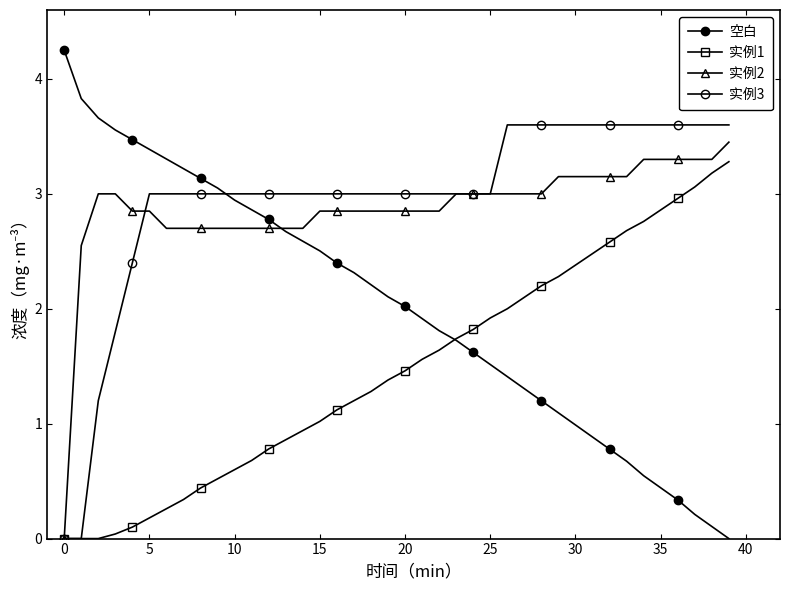

How many lines are shown in the chart?

4